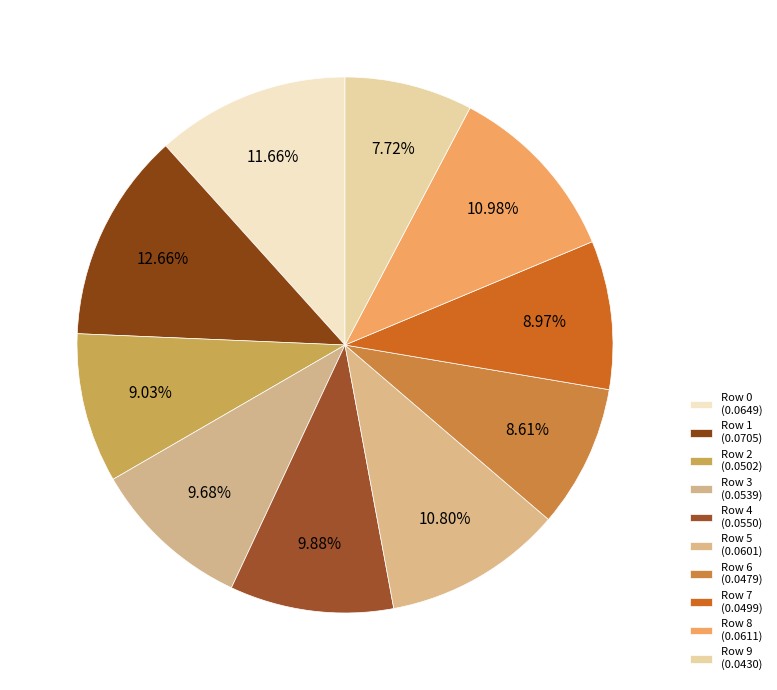

Rank the categories by value from lowest to highest.

9, 6, 7, 2, 3, 4, 5, 8, 0, 1